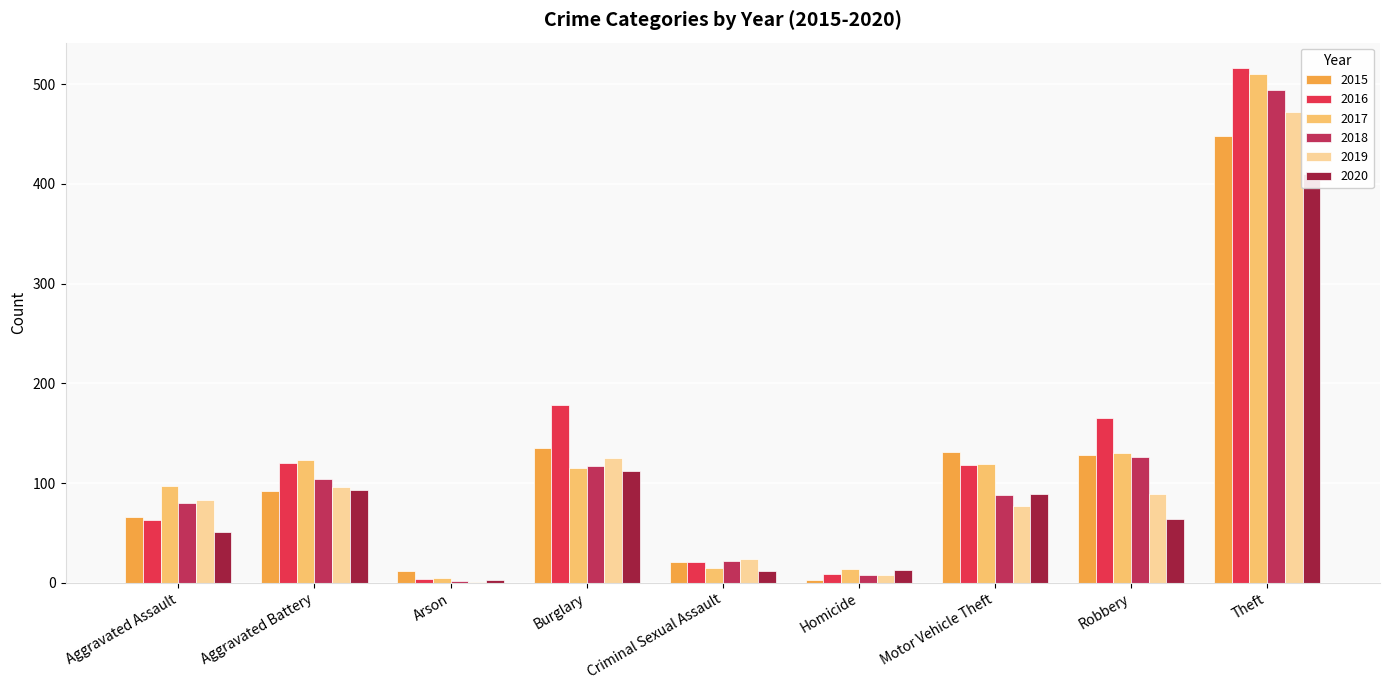

How many data points does each series have?

9